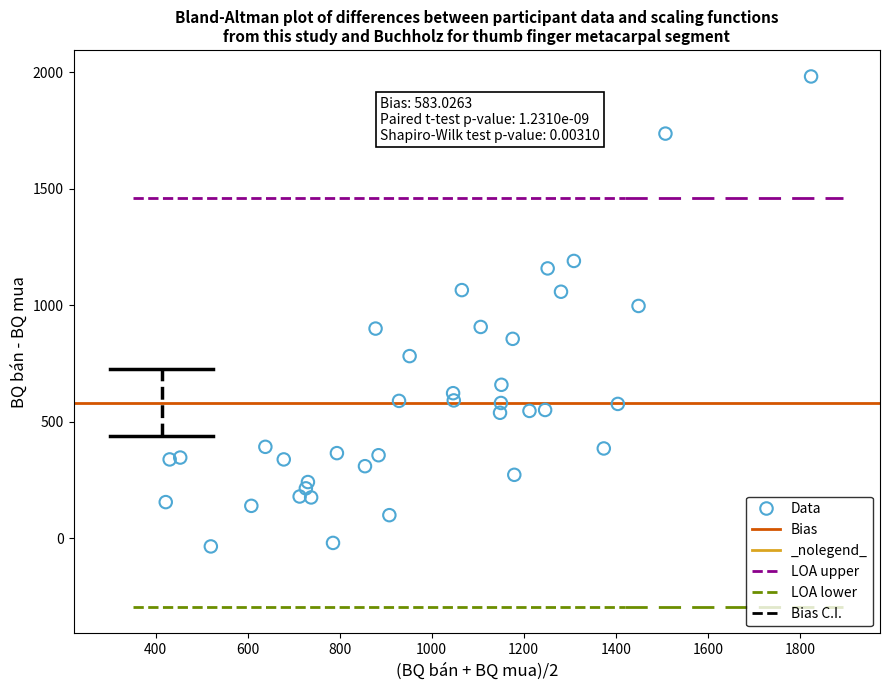

What is the range of Y values (max minus min)?

2015